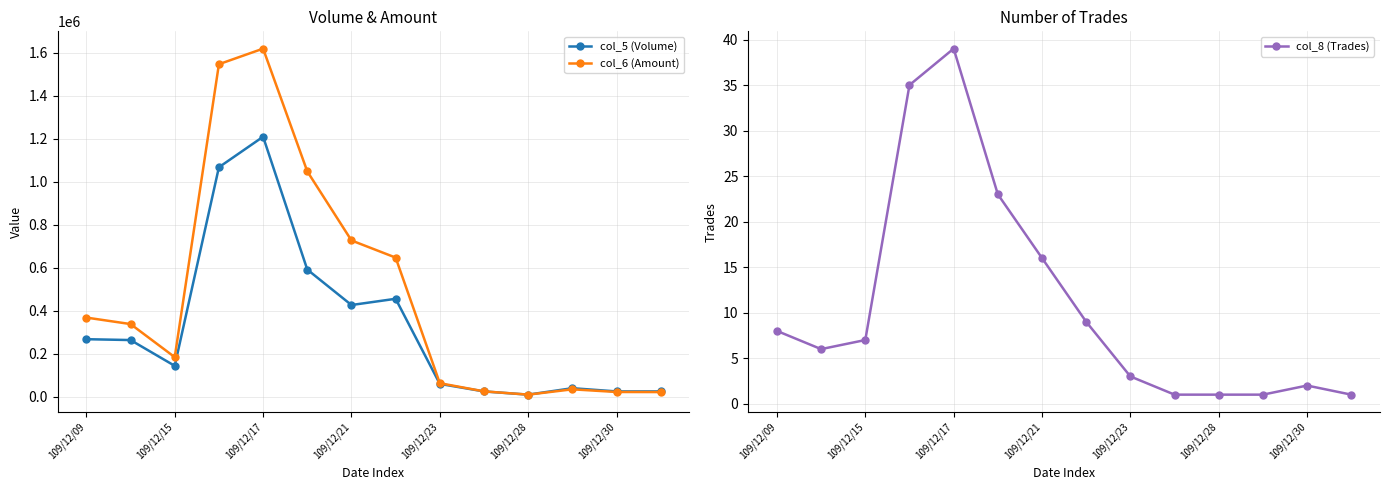

At which category does col_6 (Amount) reach its first local valley?

109/12/15